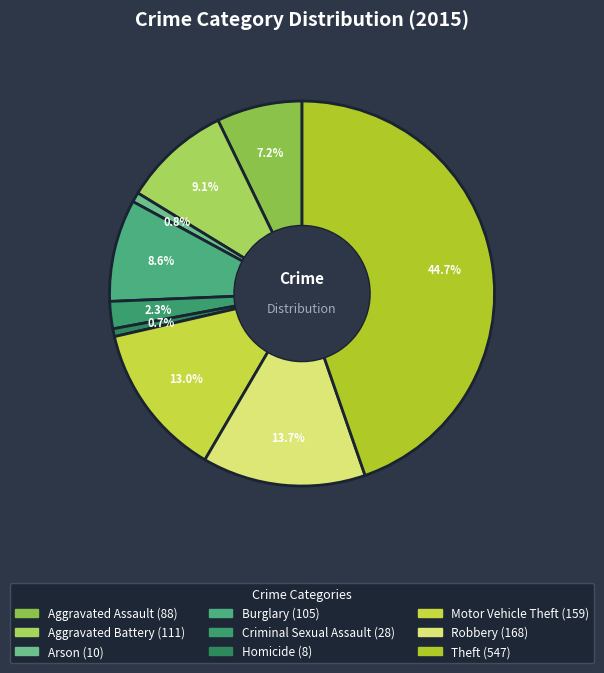

What is the change in value from Aggravated Battery to Criminal Sexual Assault?

-83